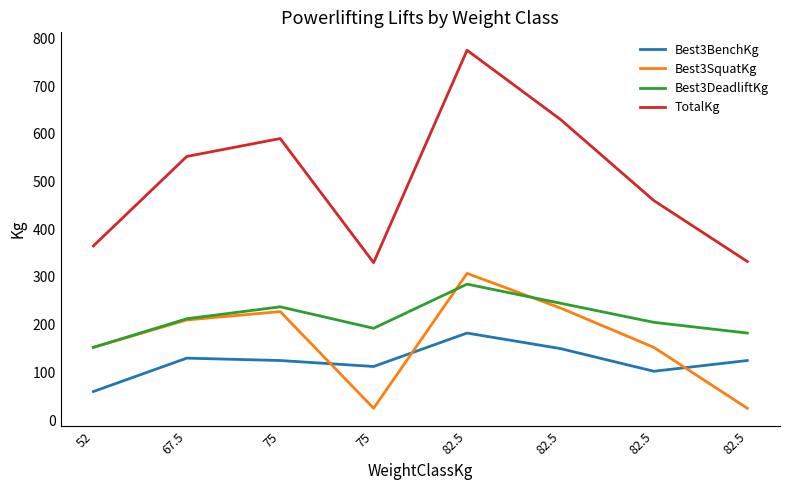

What are all the series names shown in the legend?

Best3BenchKg, Best3SquatKg, Best3DeadliftKg, TotalKg